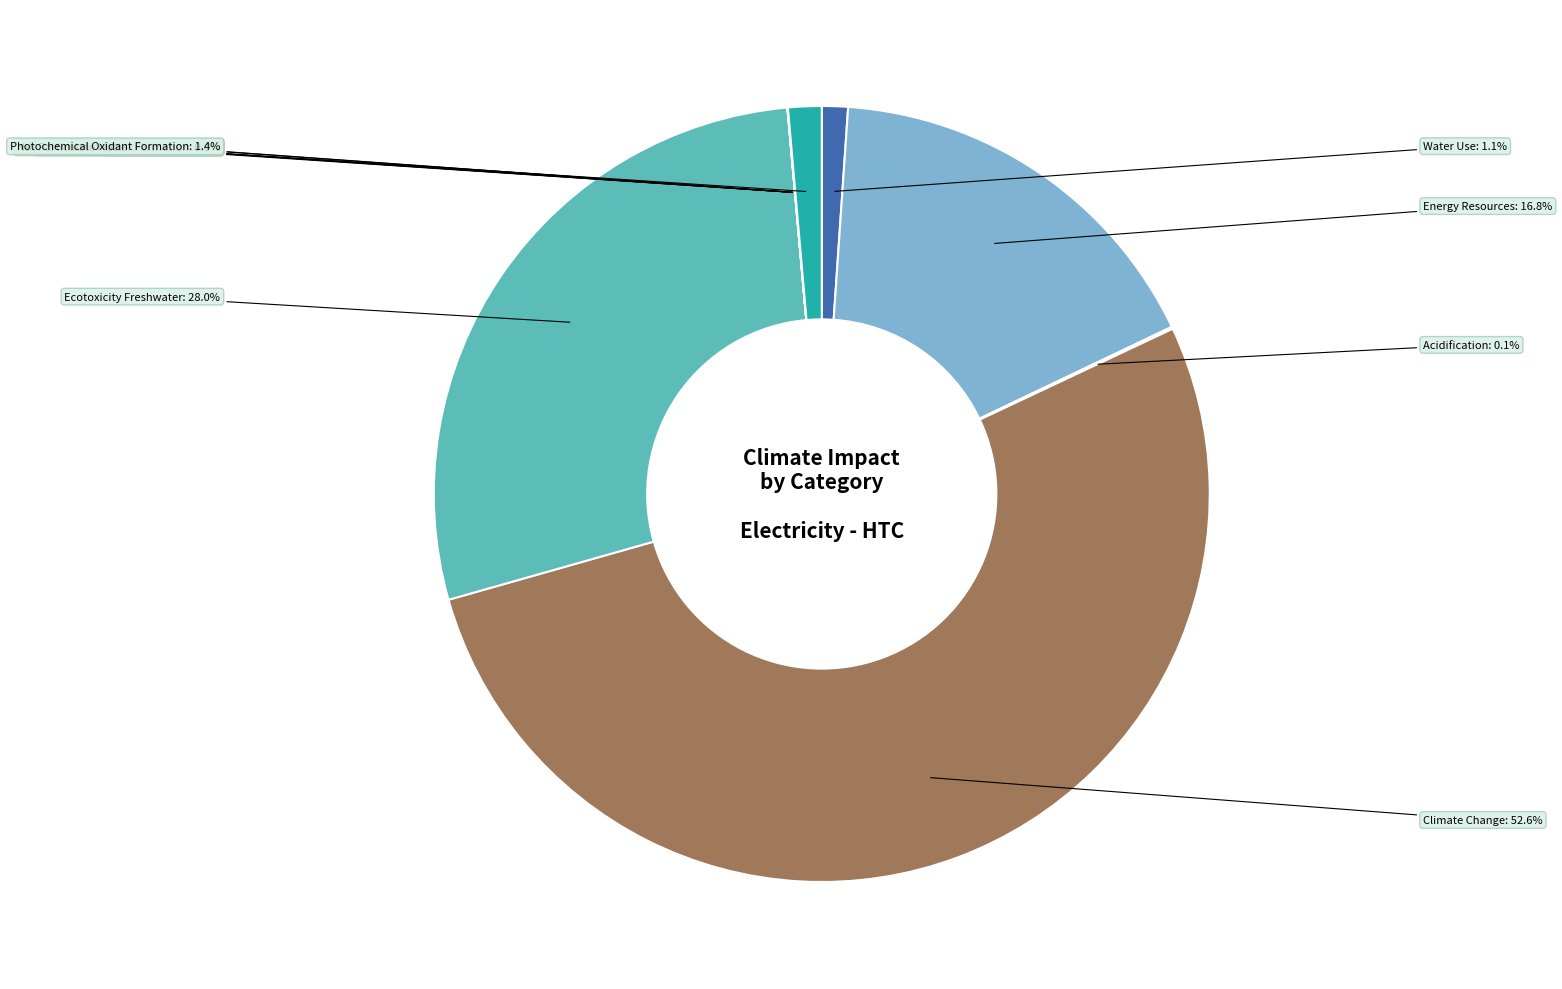

Does any single category account for the majority?

Yes